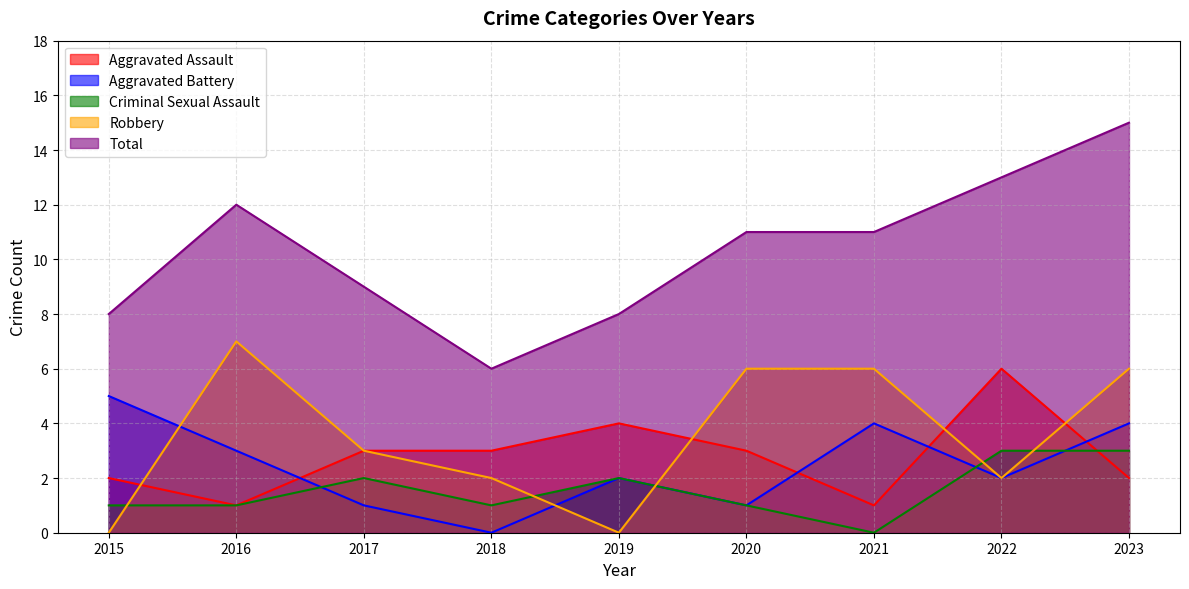

Reading left to right, what are all the values shown in this chart?

Aggravated Assault: 2015=2	2016=1	2017=3	2018=3	2019=4	2020=3	2021=1	2022=6	2023=2
Aggravated Battery: 2015=5	2016=3	2017=1	2018=0	2019=2	2020=1	2021=4	2022=2	2023=4
Criminal Sexual Assault: 2015=1	2016=1	2017=2	2018=1	2019=2	2020=1	2021=0	2022=3	2023=3
Robbery: 2015=0	2016=7	2017=3	2018=2	2019=0	2020=6	2021=6	2022=2	2023=6
Total: 2015=8	2016=12	2017=9	2018=6	2019=8	2020=11	2021=11	2022=13	2023=15